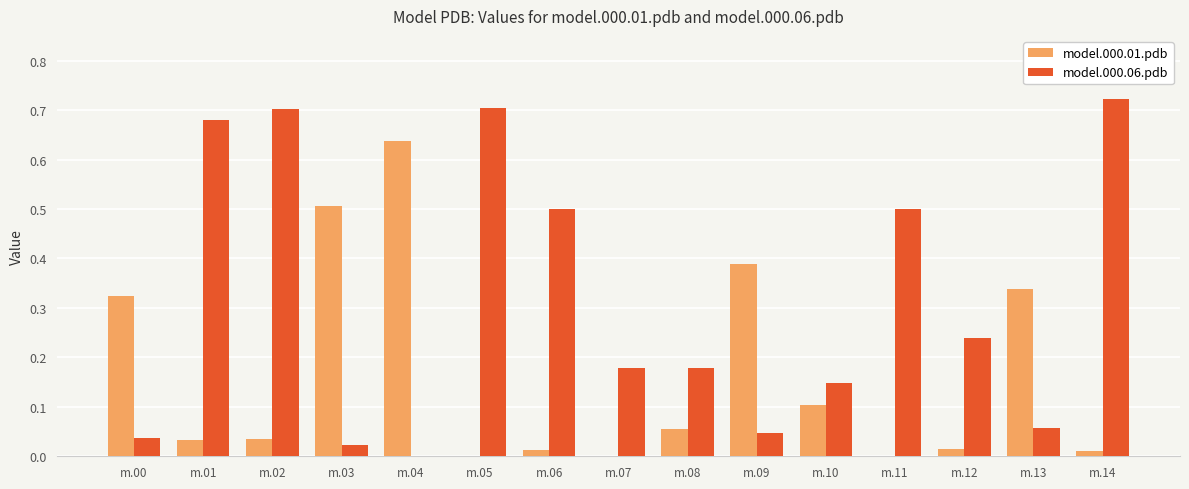

How many groups of bars are there?

15